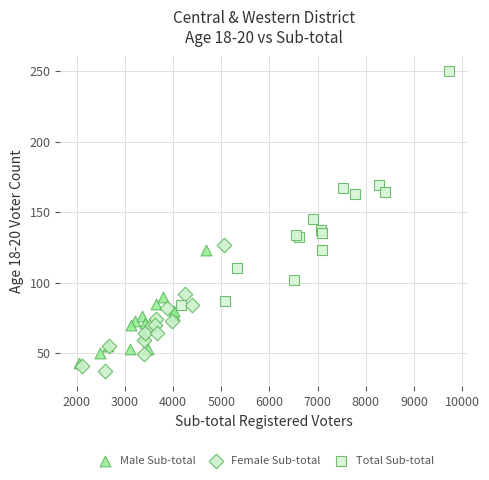

Which series has the largest Y range (max minus min)?

Total Sub-total